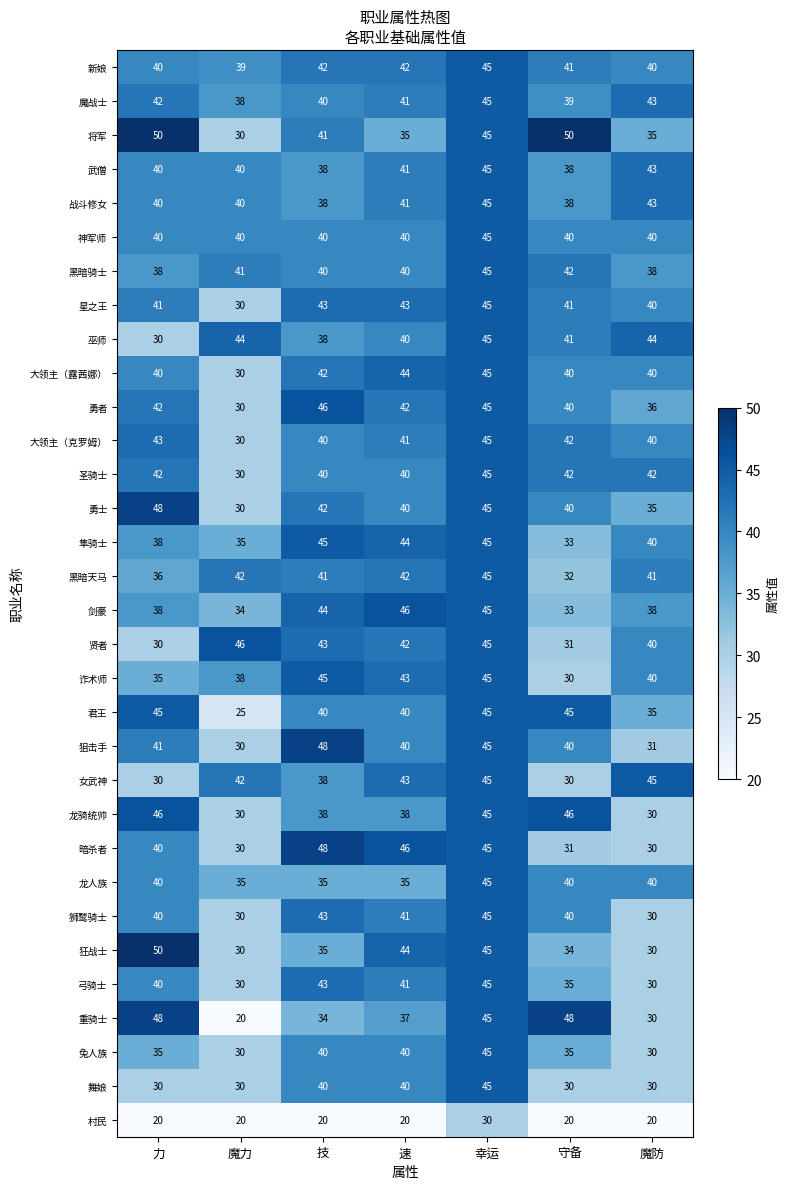

How many data points does each series have?

7